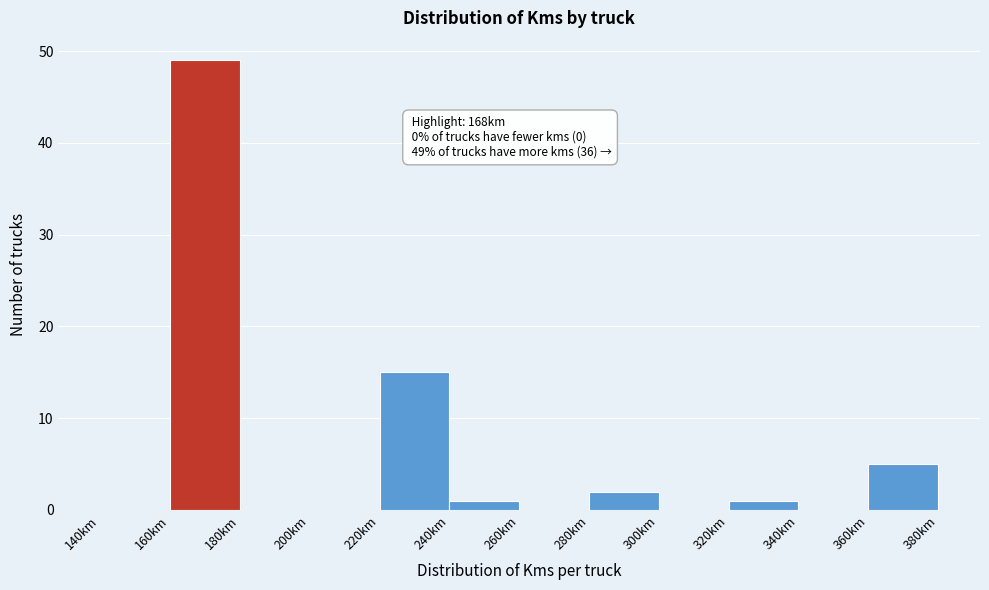

Over which range of the x-axis is the bar tallest?

160 to 180